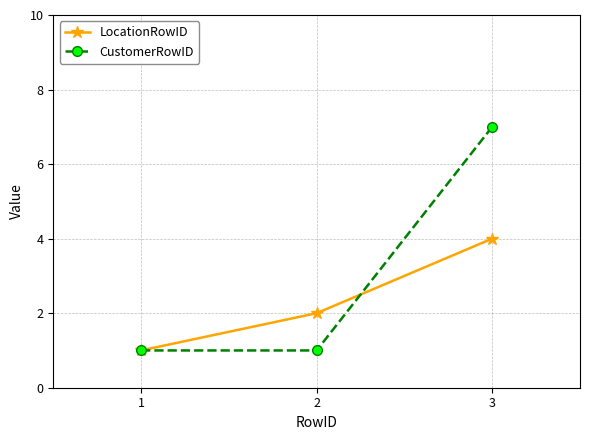

Read the LocationRowID value at 1.

1